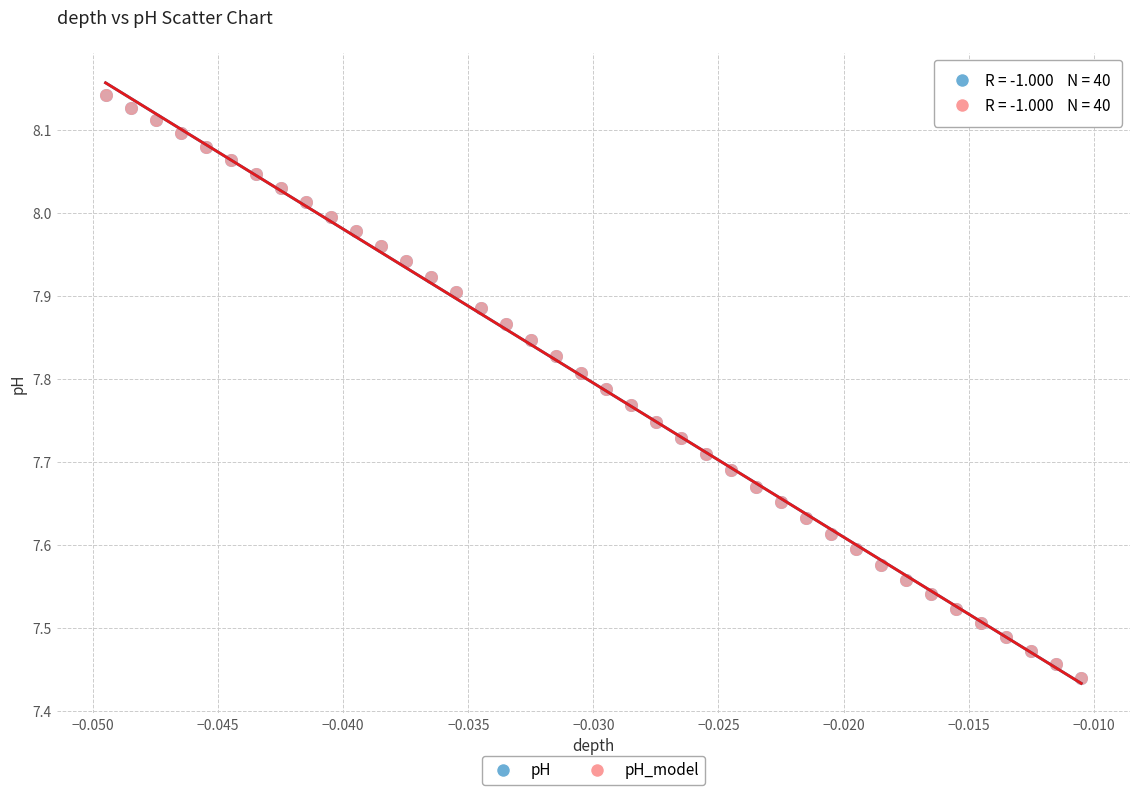

Which series has the widest spread of Y values?

pH_model